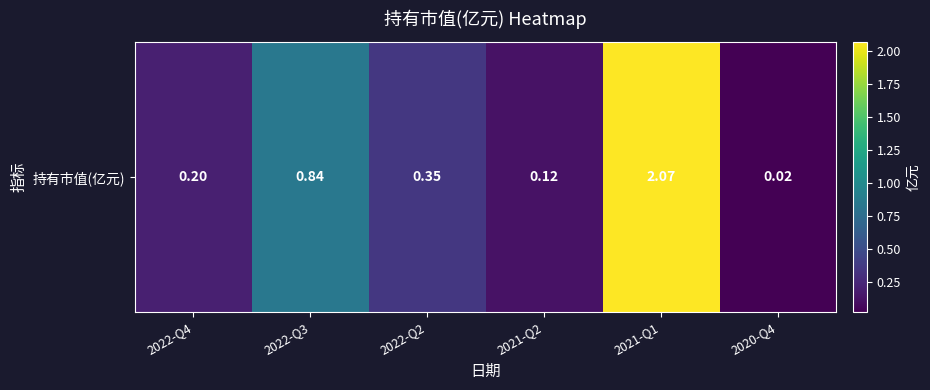

The value at 2022-Q2 is 0.3. True or false?

True